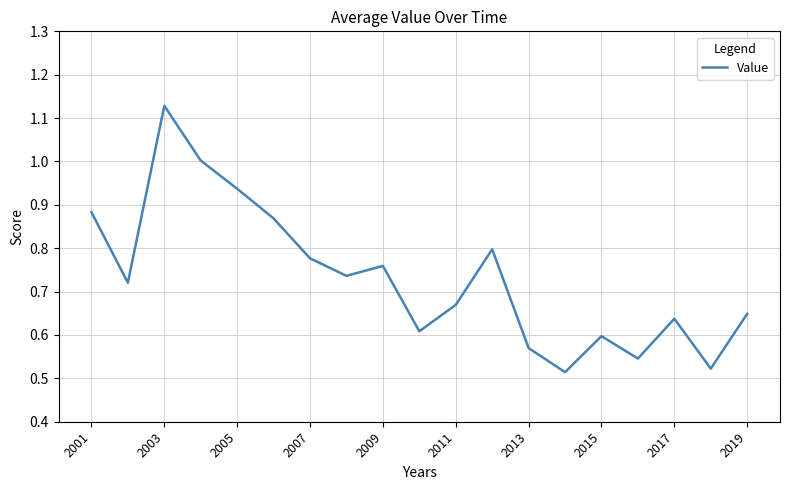

What is the sum of all values?

13.9